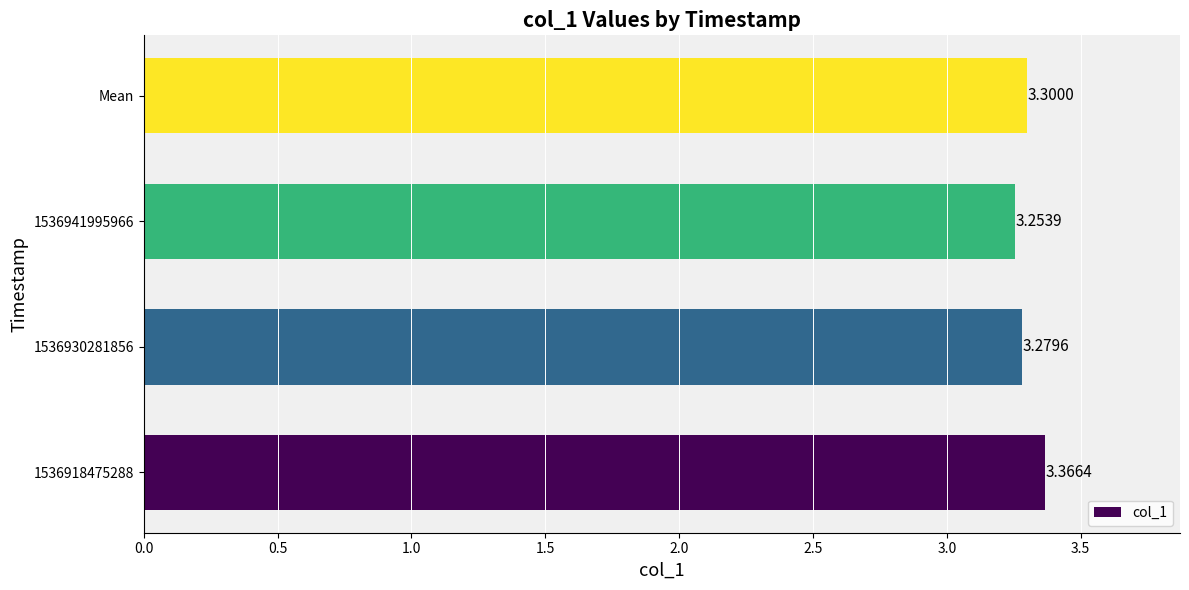

What is the smallest value displayed?

3.3